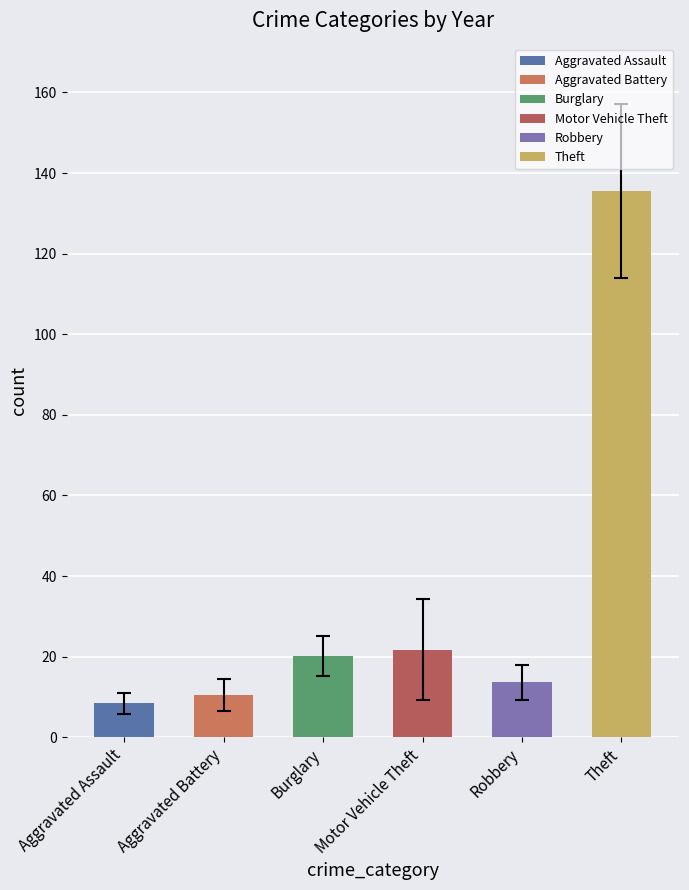

What is the smallest value displayed?

8.5